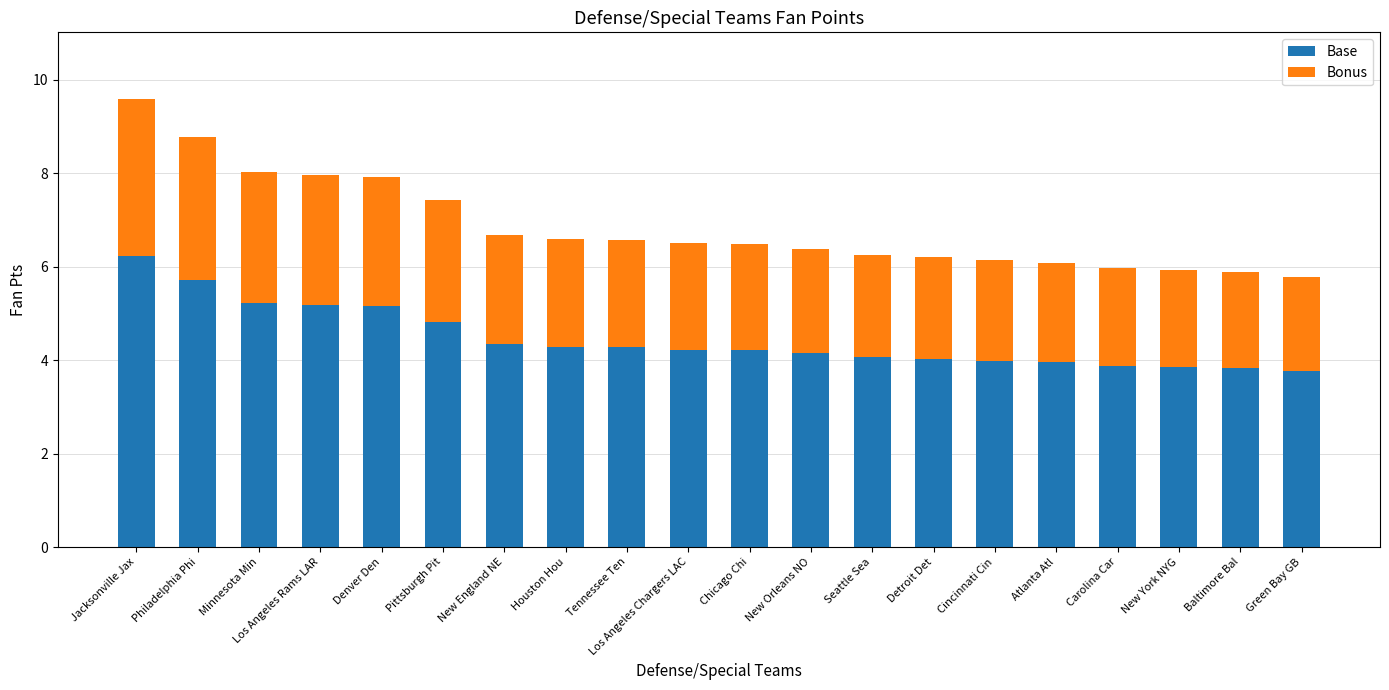

The value of Base at Cincinnati Cin is 1.3. True or false?

False